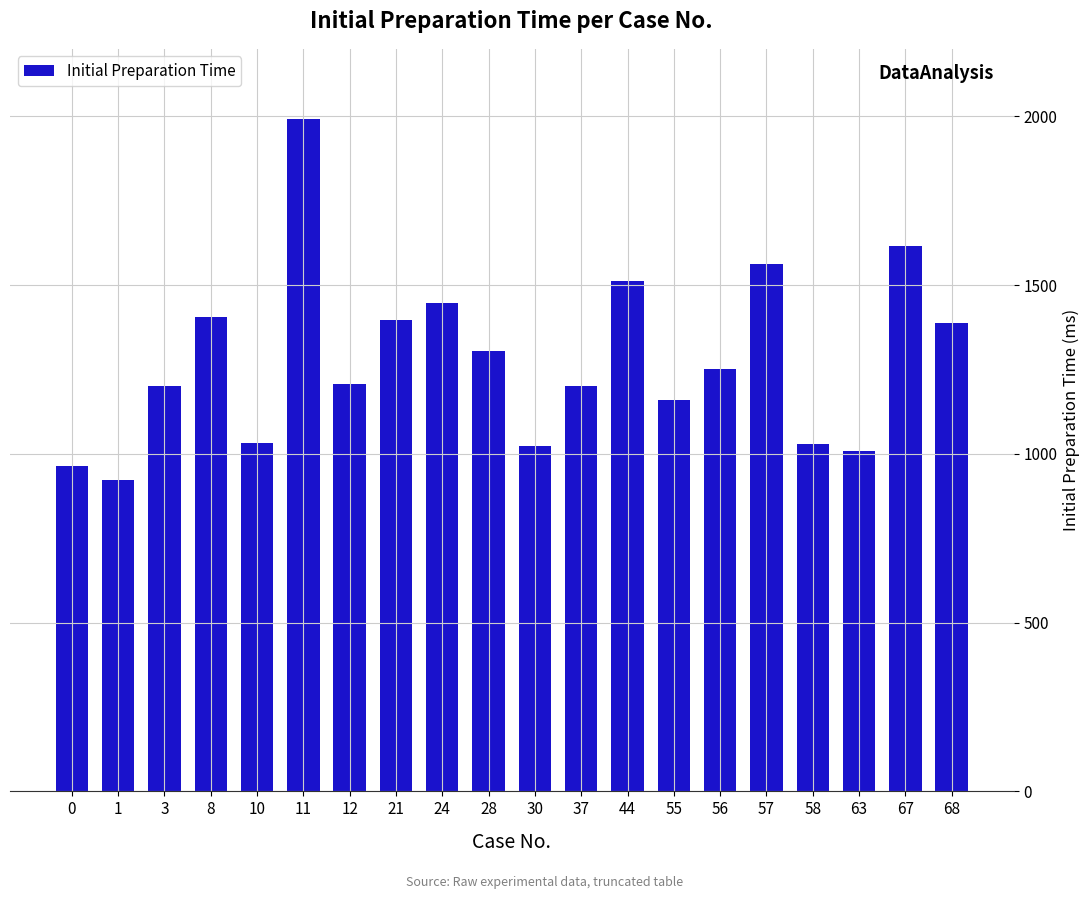

Are the bars grouped side by side (vs. stacked)?

No